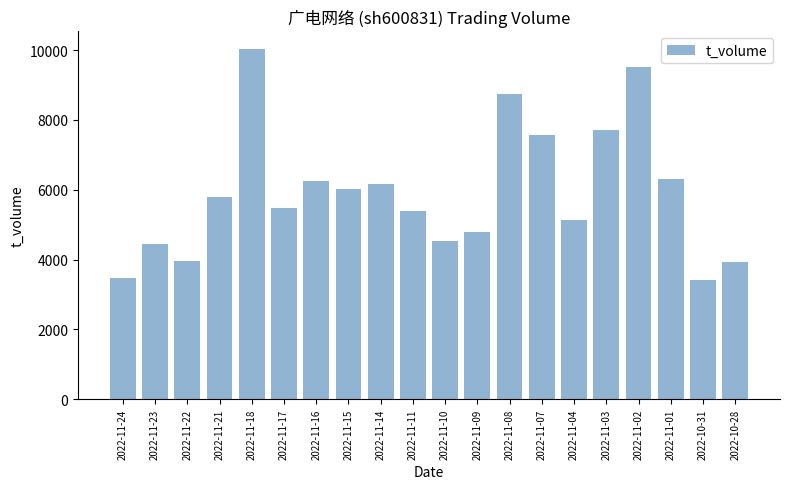

What is the greatest value displayed?

10033